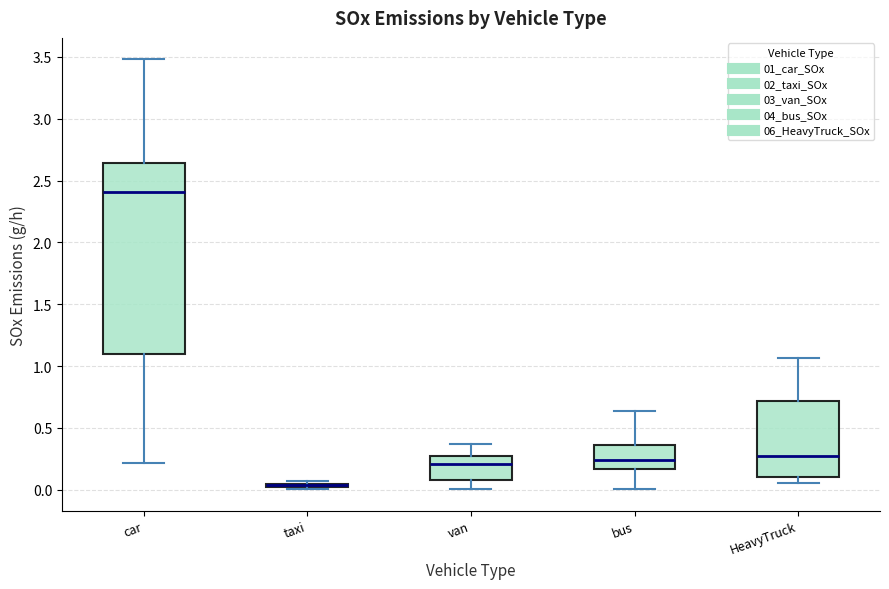

Where does the upper whisker of the box for van end on the y-axis? The values are not printed on the chart, so give them approximately, as read against the axis.

0.35